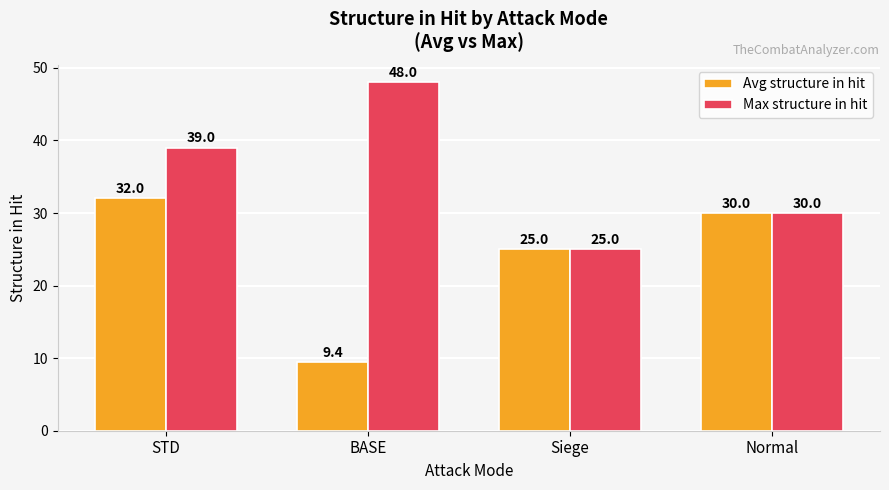

The Avg structure in hit series shows 16.0 at BASE. True or false?

False